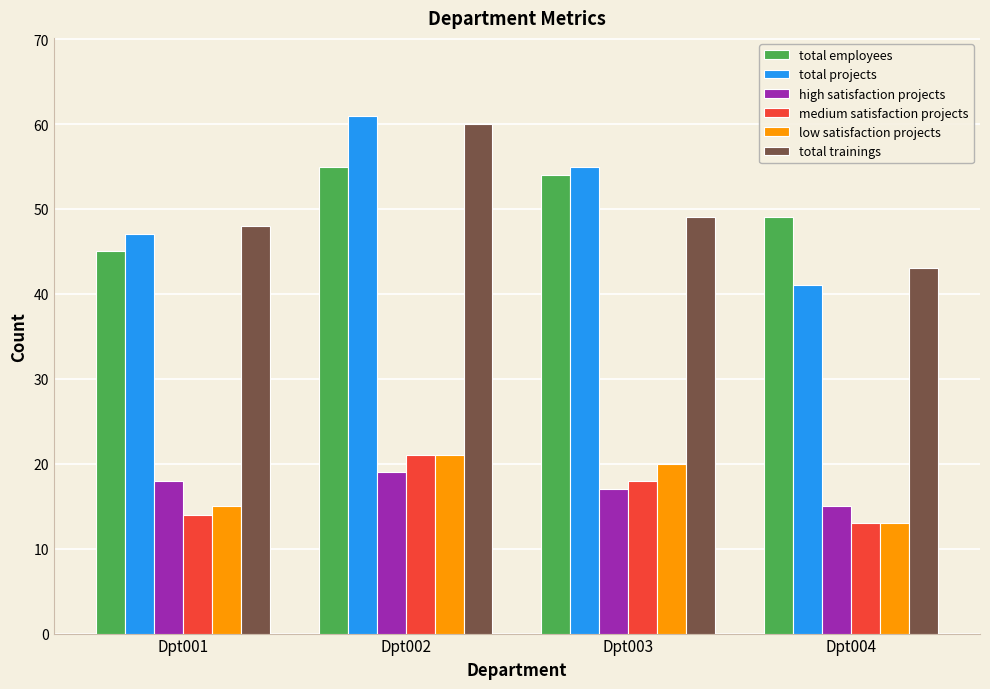

Which category has the highest value in the total projects series?

Dpt002